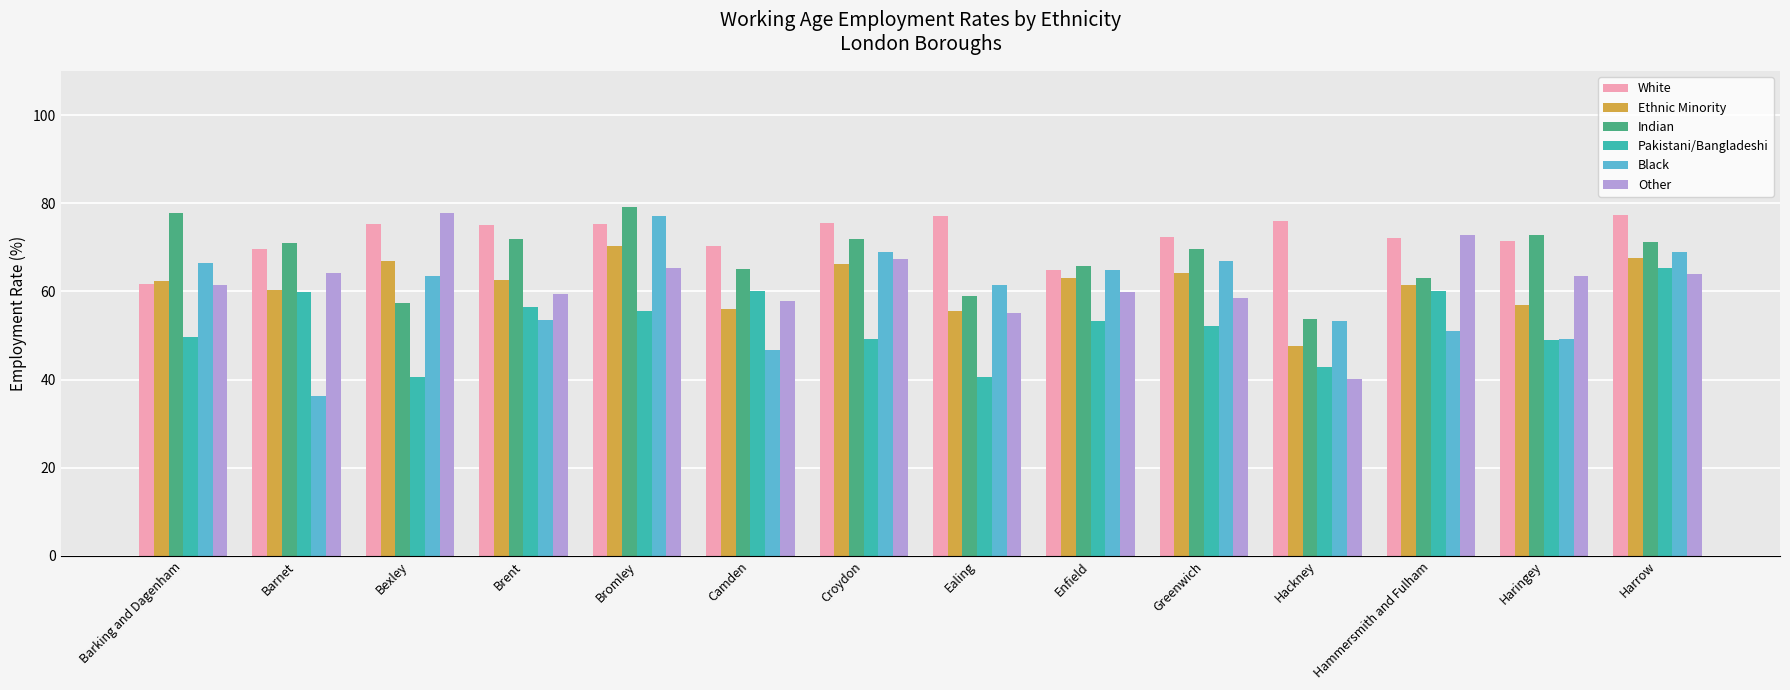

At how many categories does at least one series exceed 58?

14